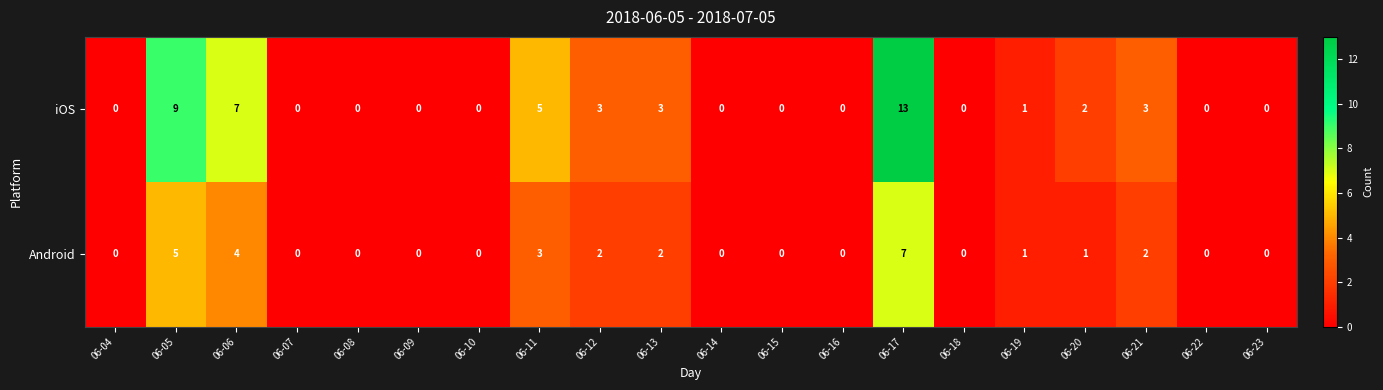

What is the maximum value for Android?

7